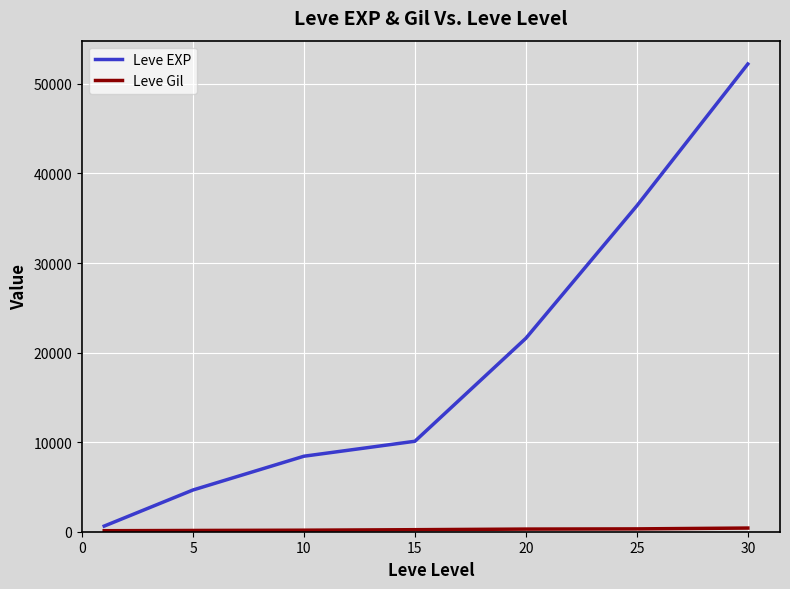

What is the maximum value for Leve EXP?

52220